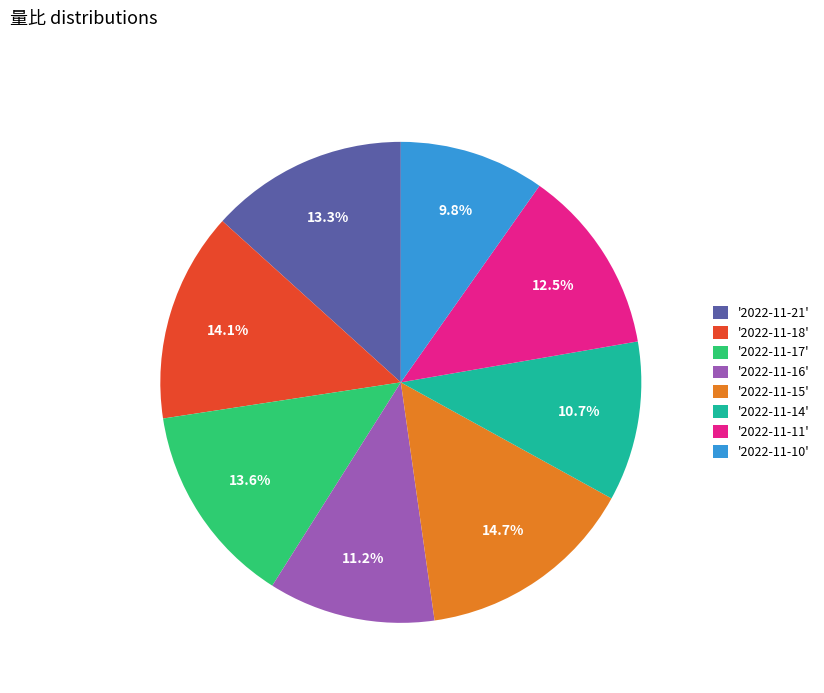

What is the smallest slice in the pie chart?

'2022-11-10'